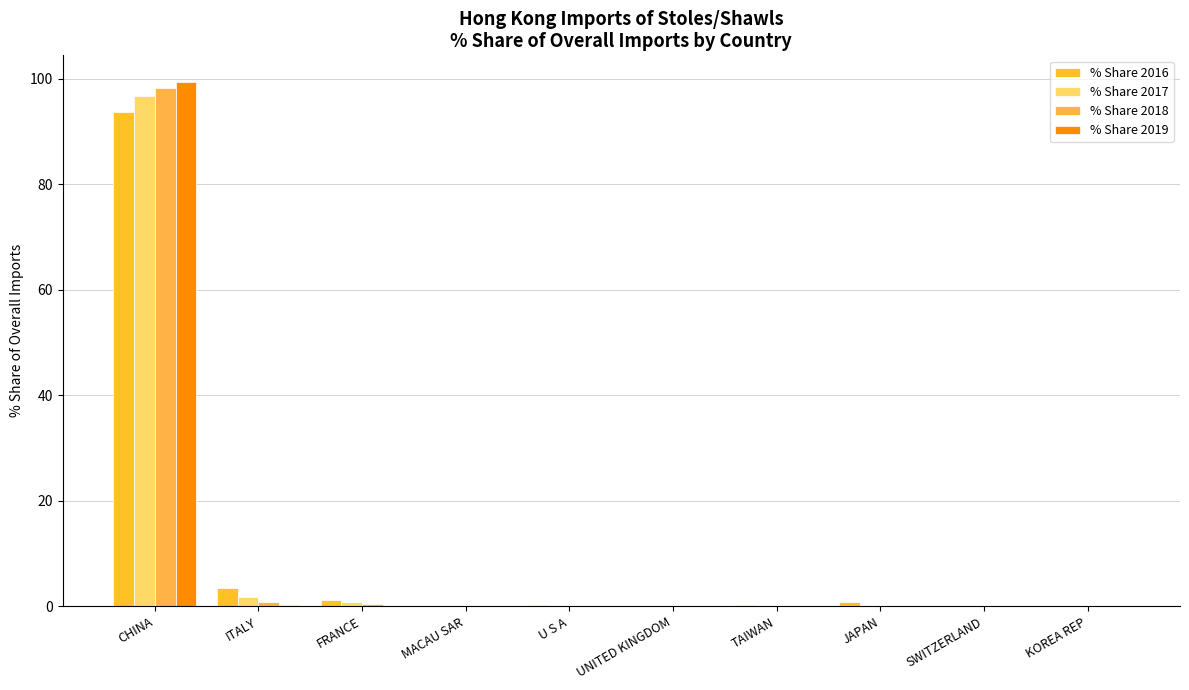

True or false: % Share 2017 has a value of 0.4 at FRANCE.

False